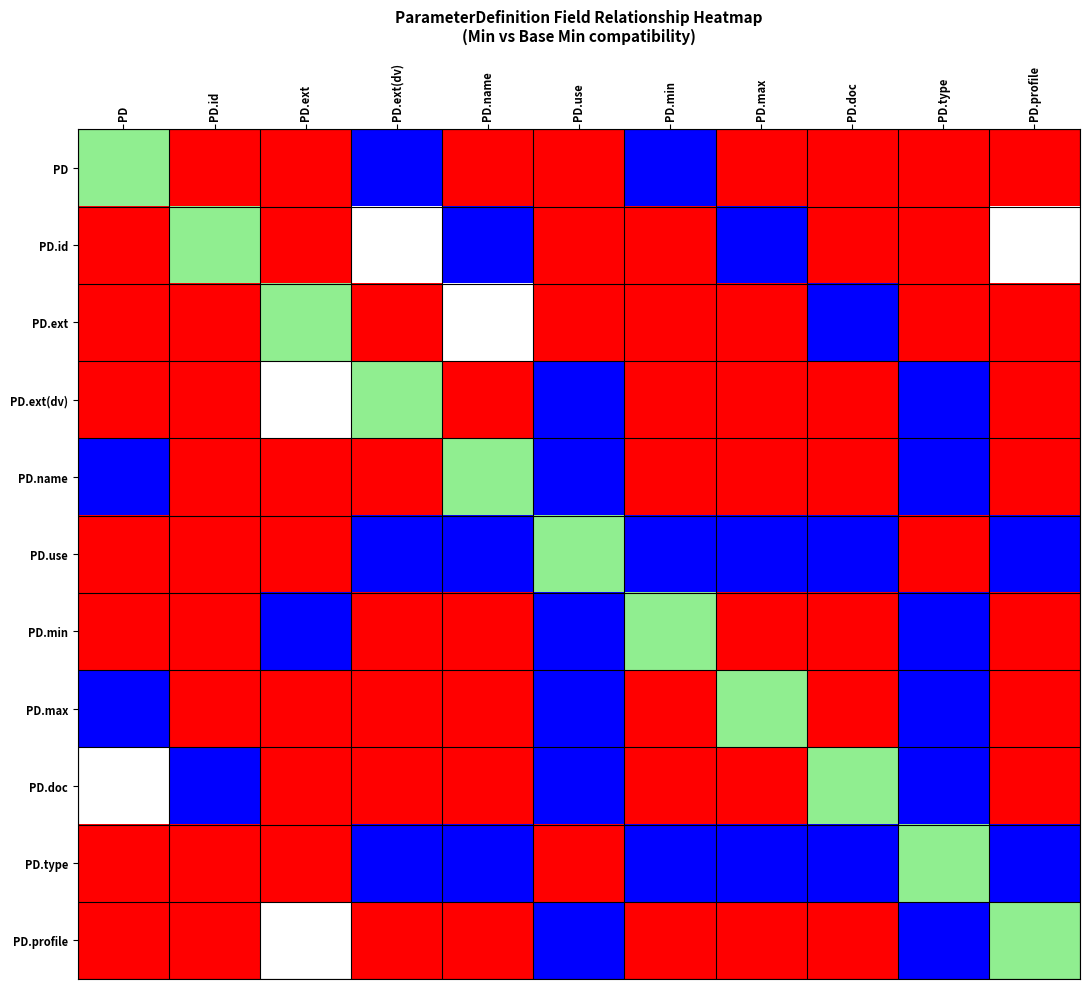

Rank the series at PD.type from lowest to highest value.

PD, PD.id, PD.ext, PD.use, PD.ext(dv), PD.name, PD.min, PD.max, PD.doc, PD.profile, PD.type